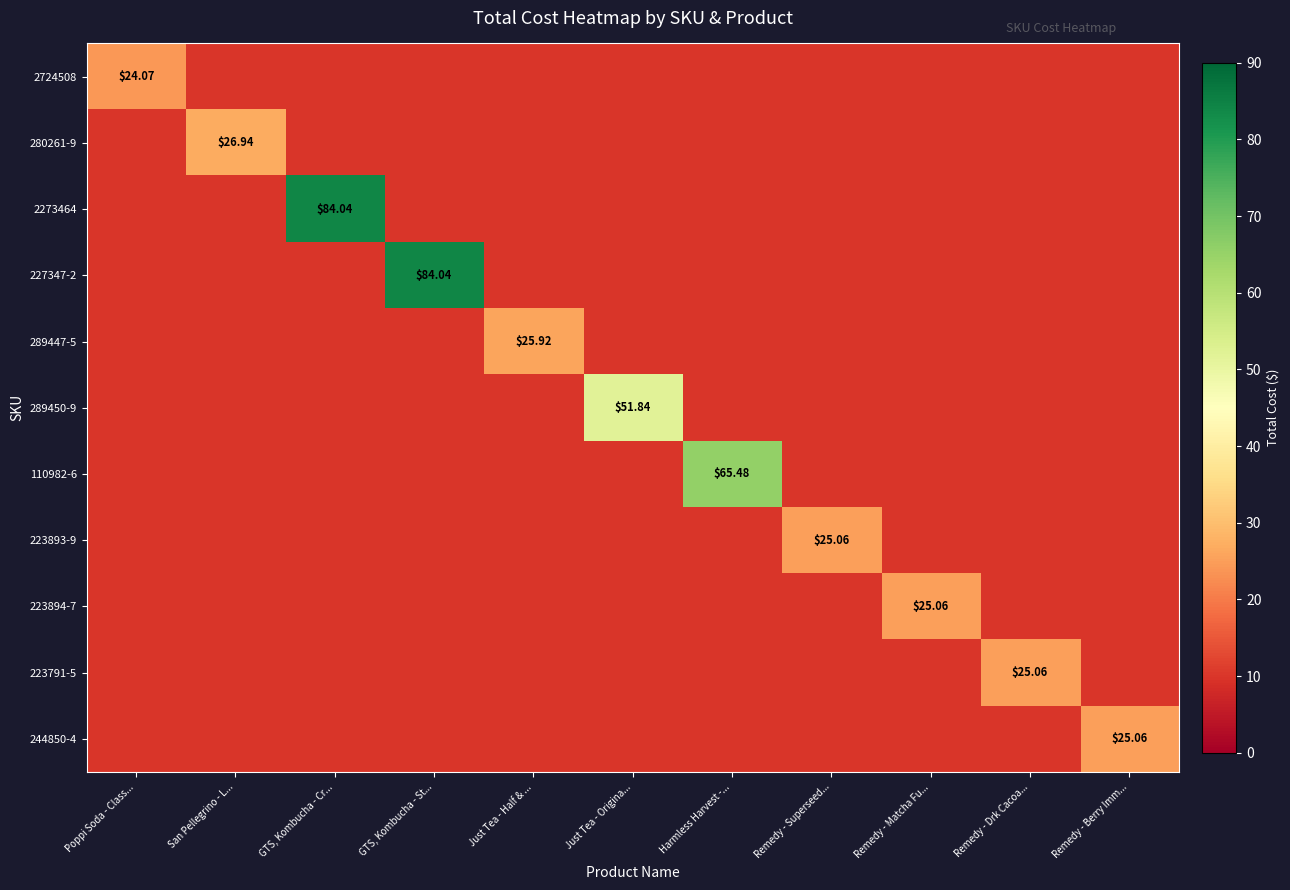

What value does the 110982-6 series have at Remedy - Superseed...?

10.0